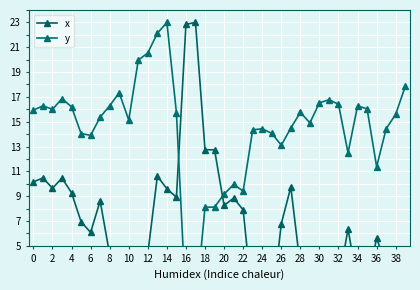

At which label is y closest to 11?

36